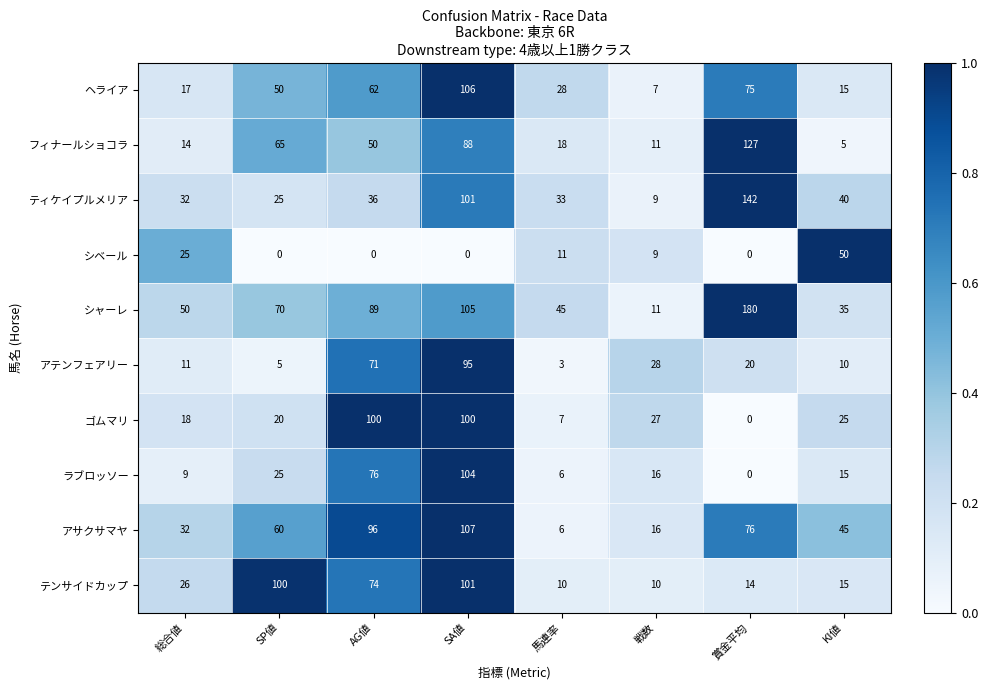

Rank the series by their maximum value, from lowest to highest.

シベール, アテンフェアリー, ゴムマリ, テンサイドカップ, ラブロッソー, ヘライア, アサクサマヤ, フィナールショコラ, ティケイプルメリア, シャーレ